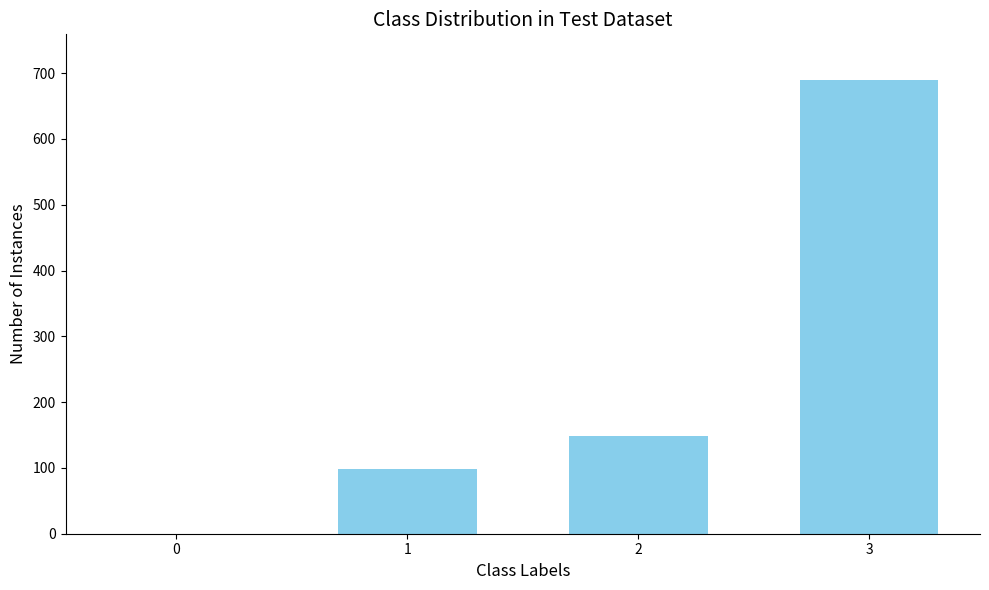

At which category does the chart reach its peak across all series?

3